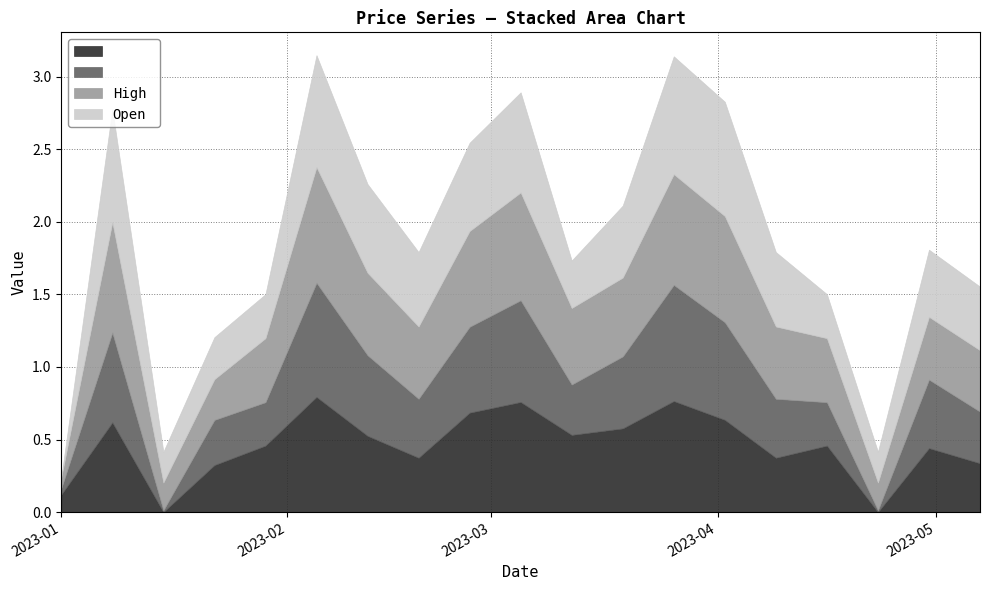

Count the Close values in the range 0 to 1.

19